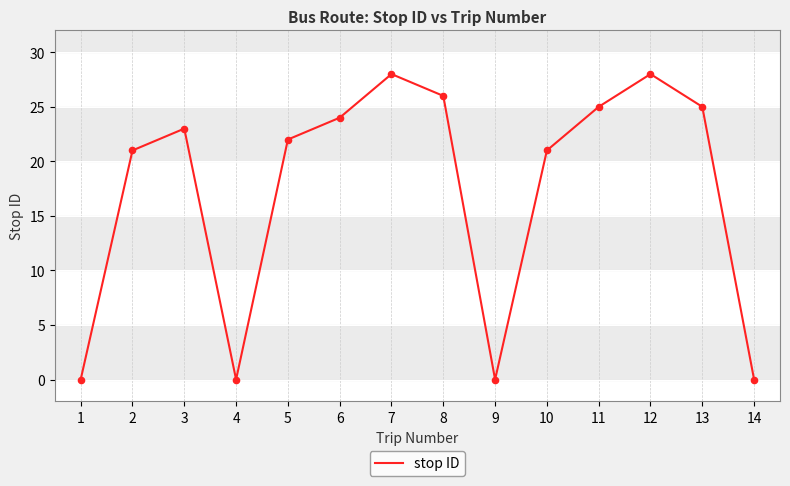

Between 4 and 7, which is larger?

7